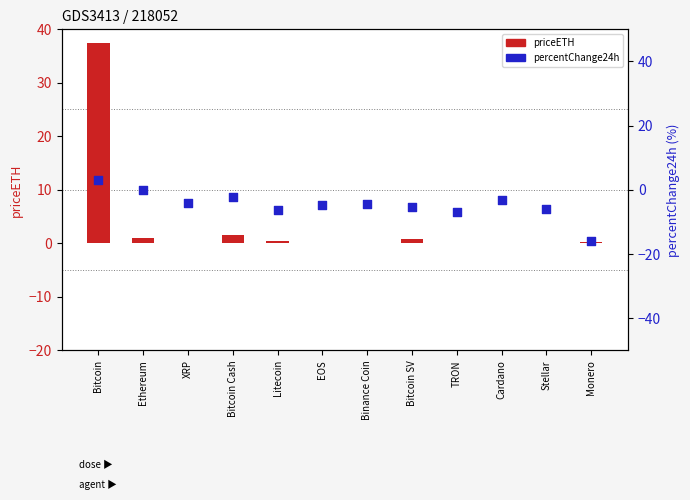

What is the total value across all series at Bitcoin SV?

-4.5